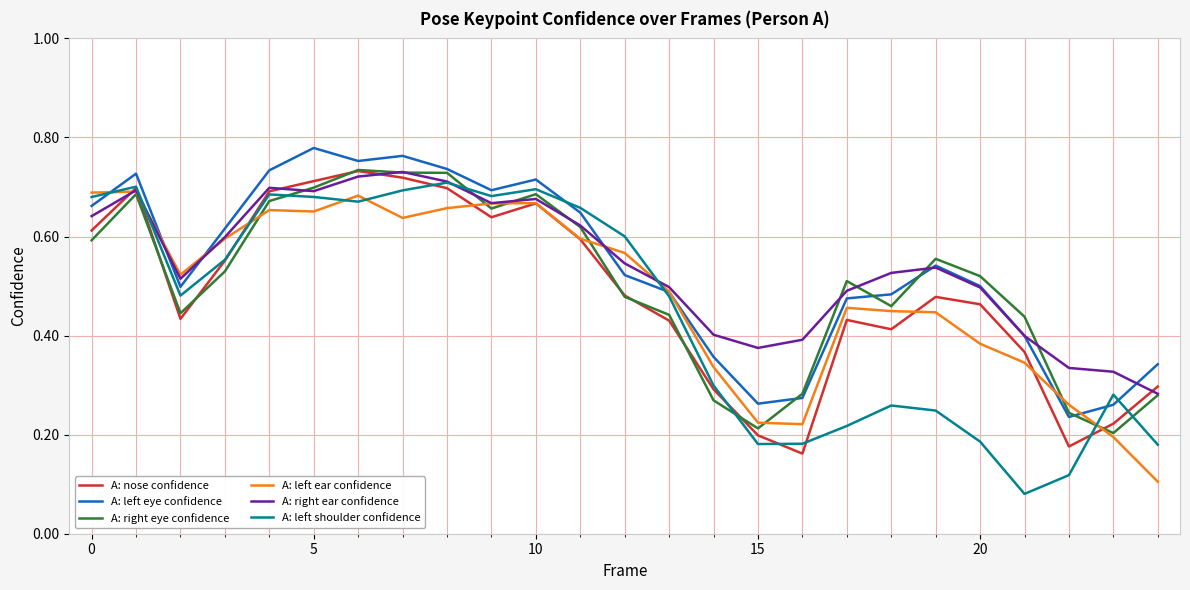

How many lines are shown in the chart?

6